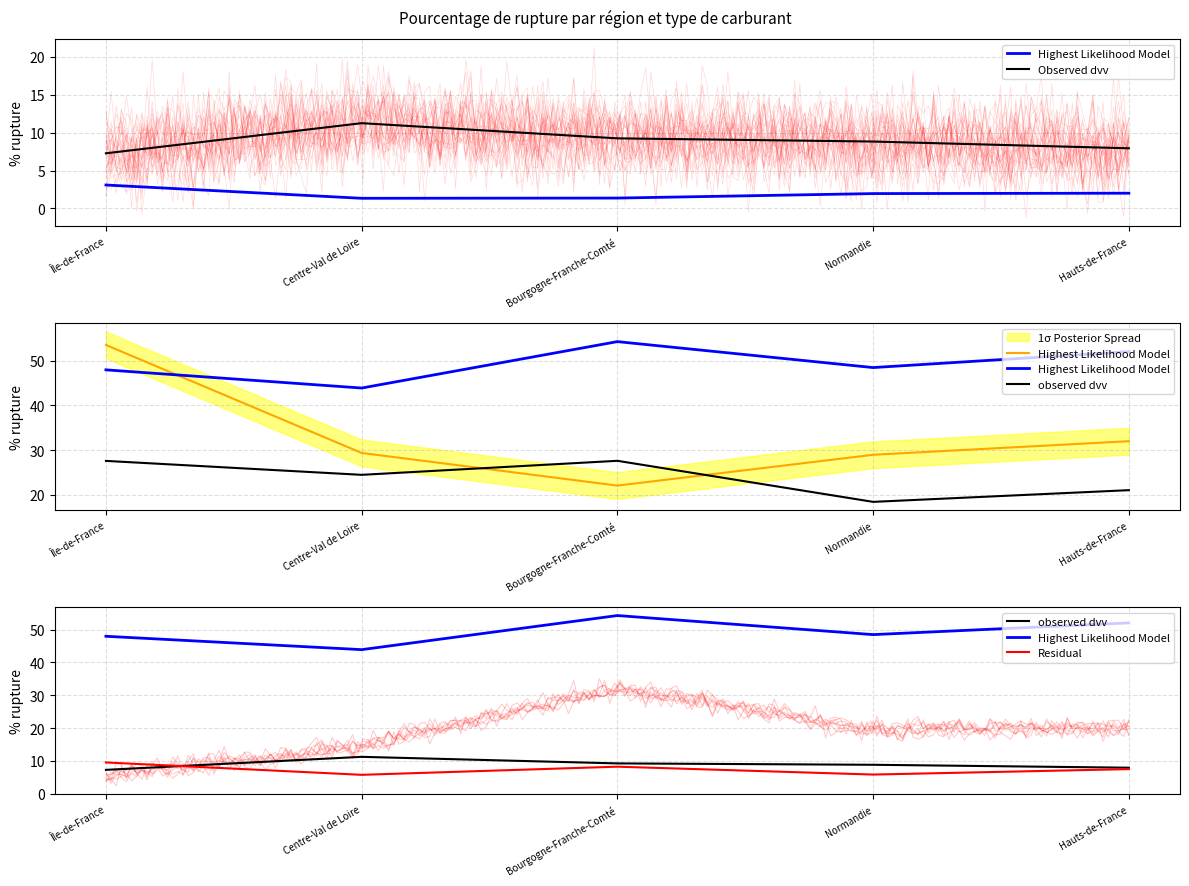

Is the value of observed dvv at Île-de-France greater than the value of Highest Likelihood Model at Bourgogne-Franche-Comté?

No